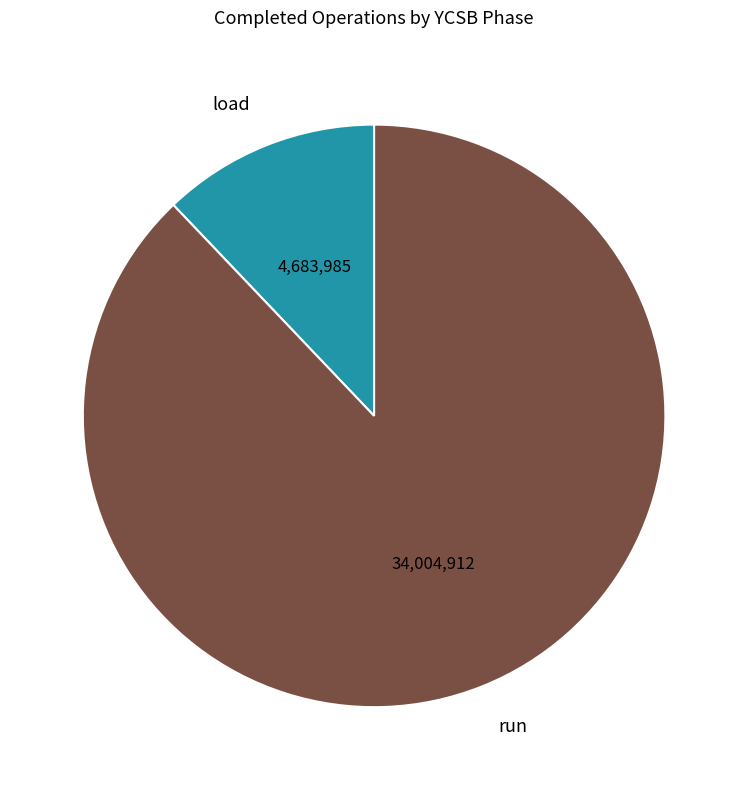

Rank the categories by value from highest to lowest.

run, load